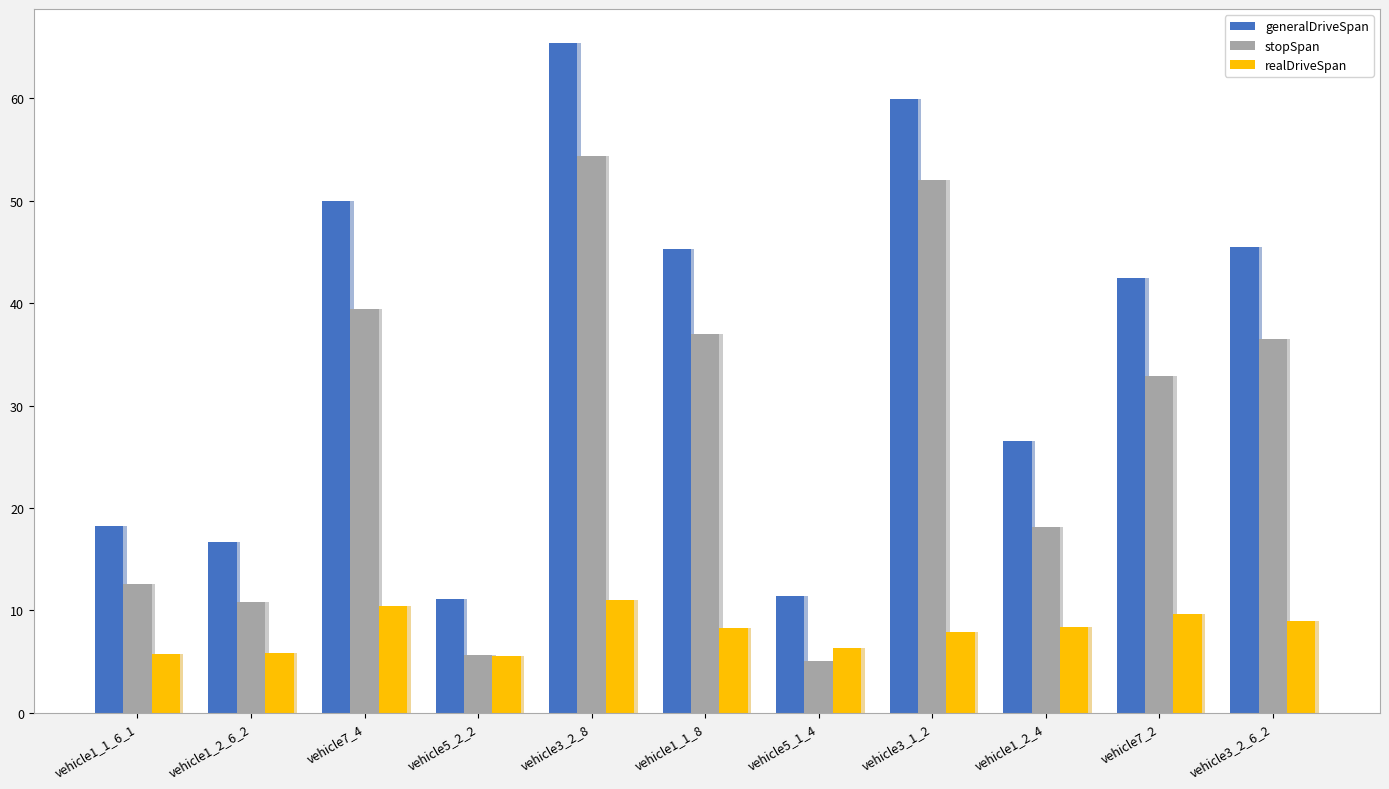

At which label does generalDriveSpan first exceed 42?

vehicle7_4